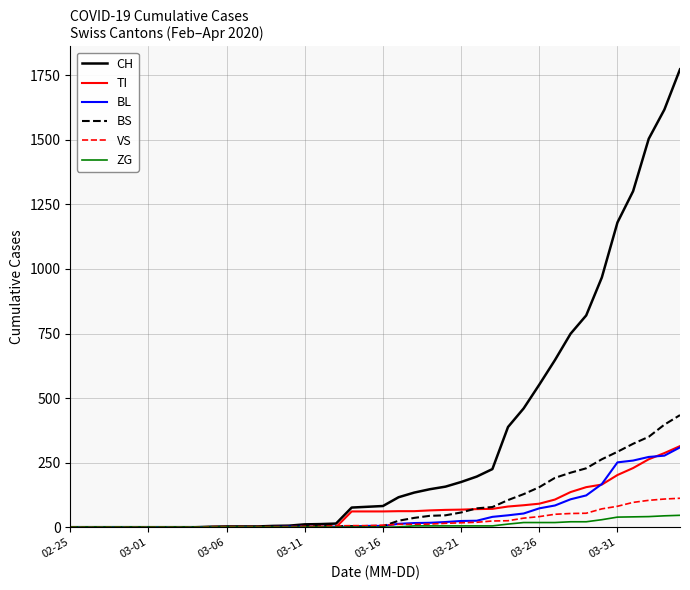

Which series has the largest total across all categories?

CH